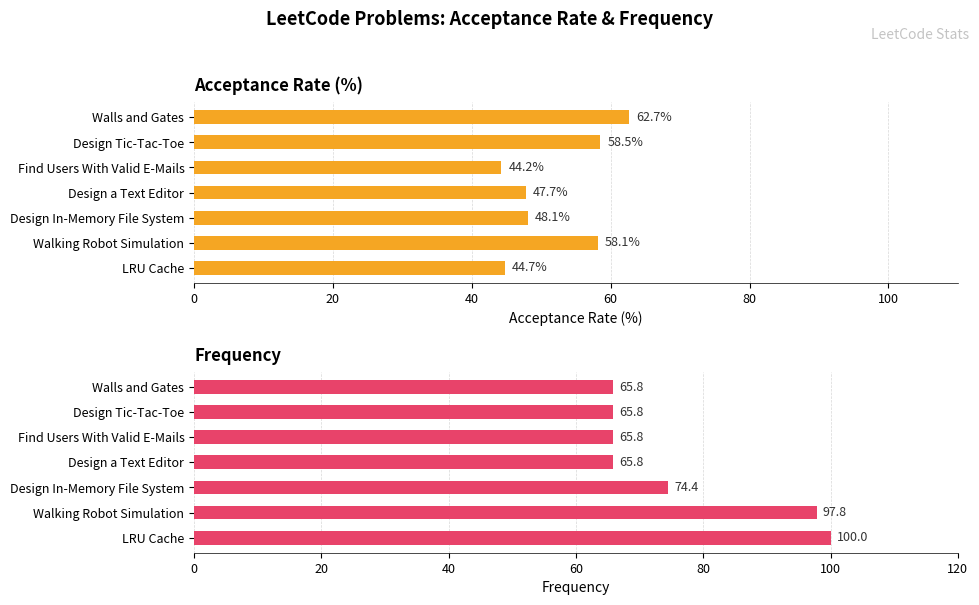

How many bars are there in total?

14